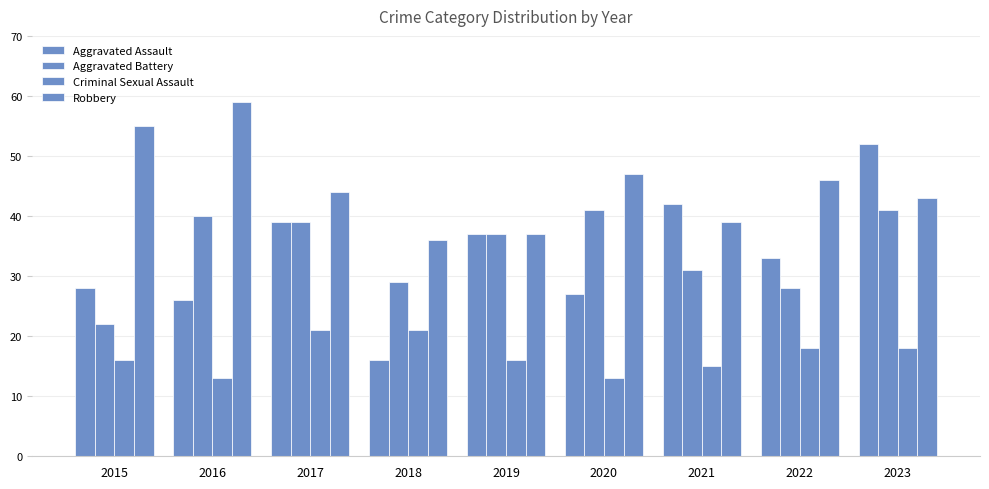

How many bars are there in total?

36